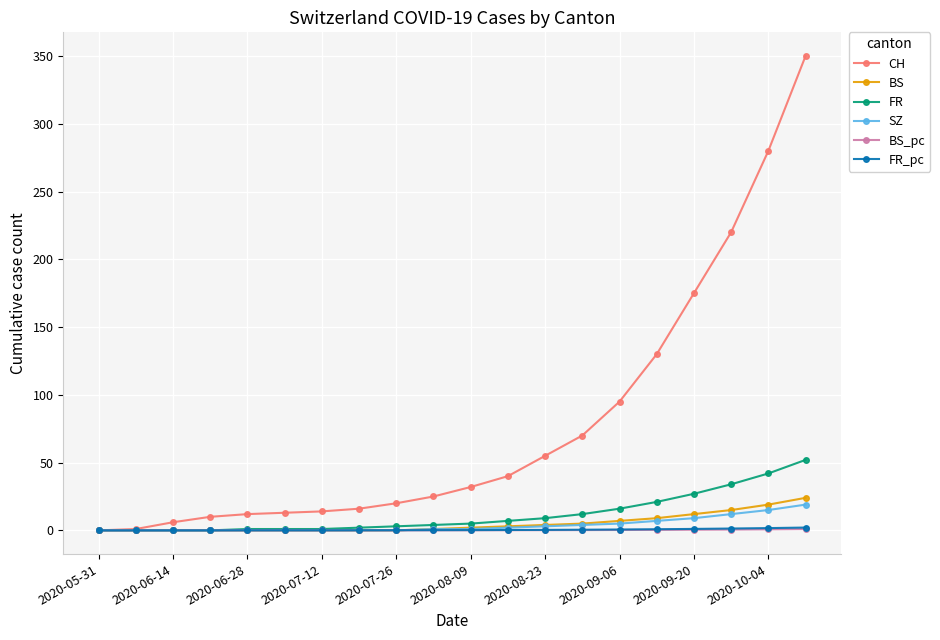

What is the value of the FR_pc point at the 11th from the left?

0.2